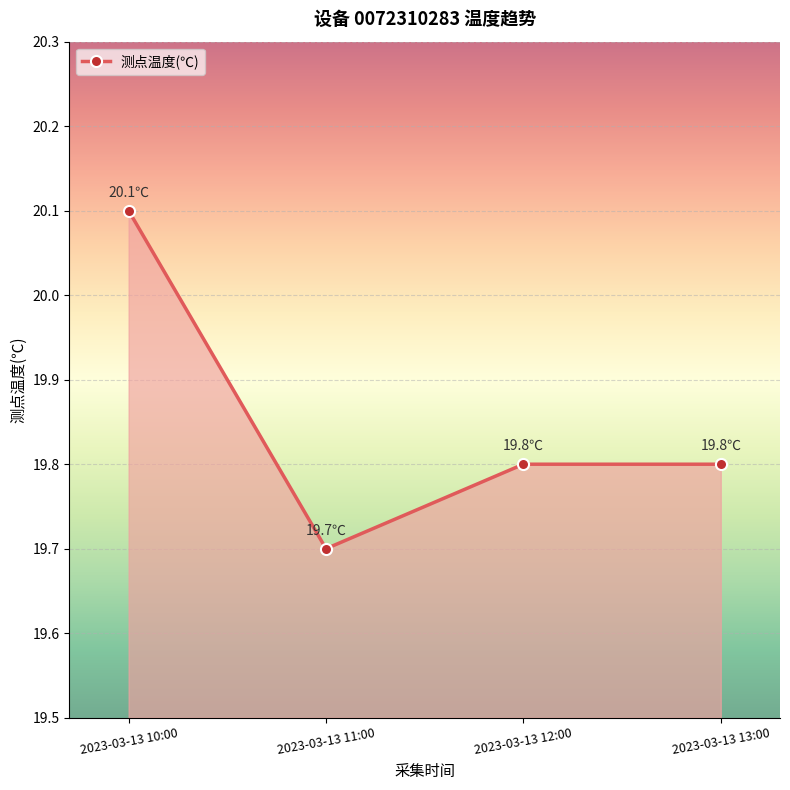

What is the difference between the values at 2023-03-13 11:00 and 2023-03-13 13:00?

0.1